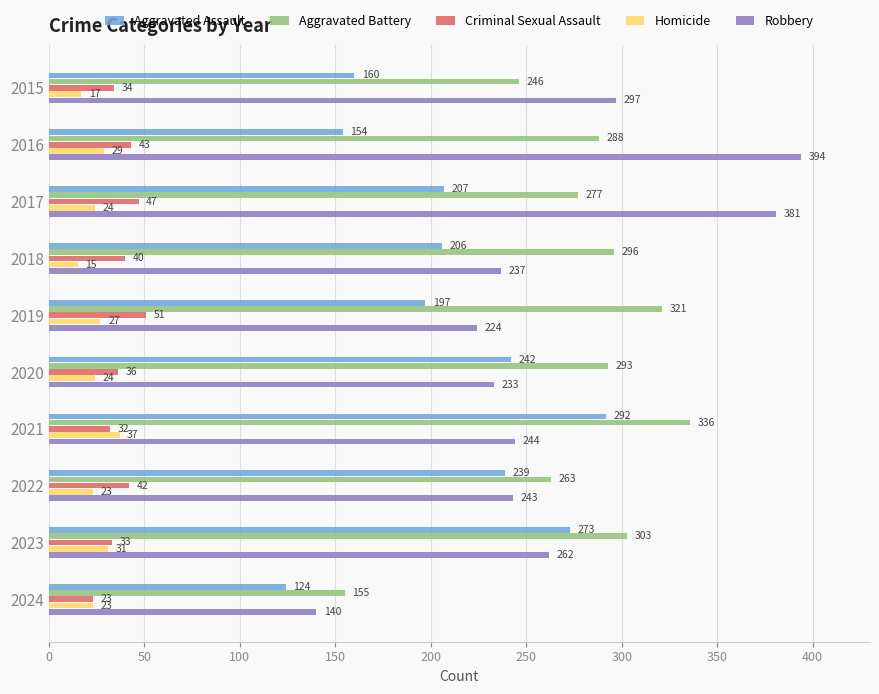

Which series has the largest total across all categories?

Aggravated Battery